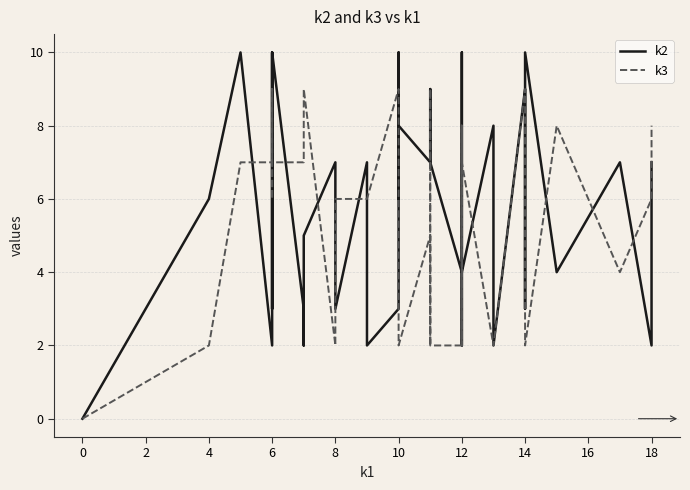

The k2 series shows 7 at 14. True or false?

True